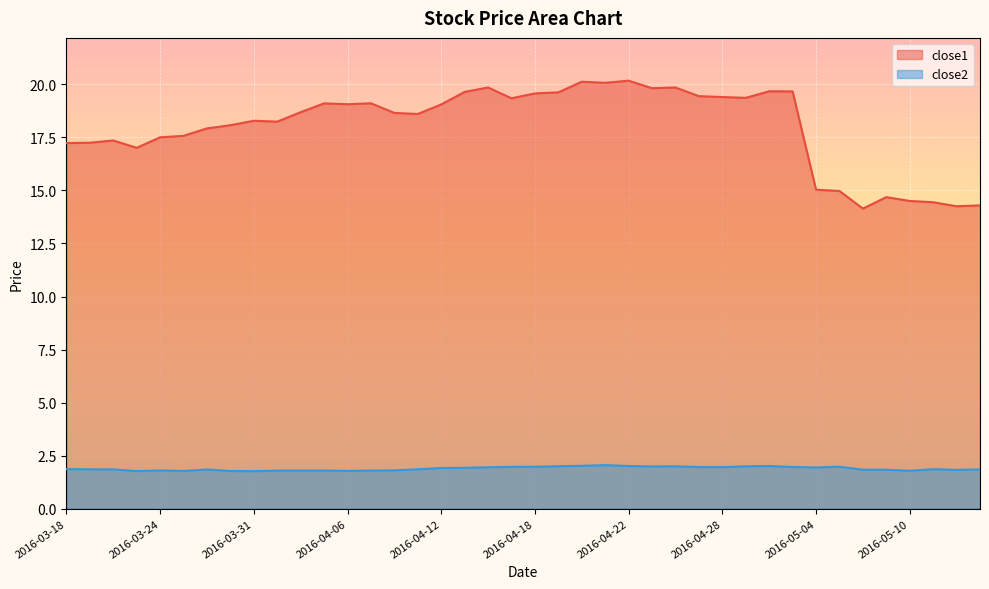

List the series in order of their peak value, lowest first.

close2, close1